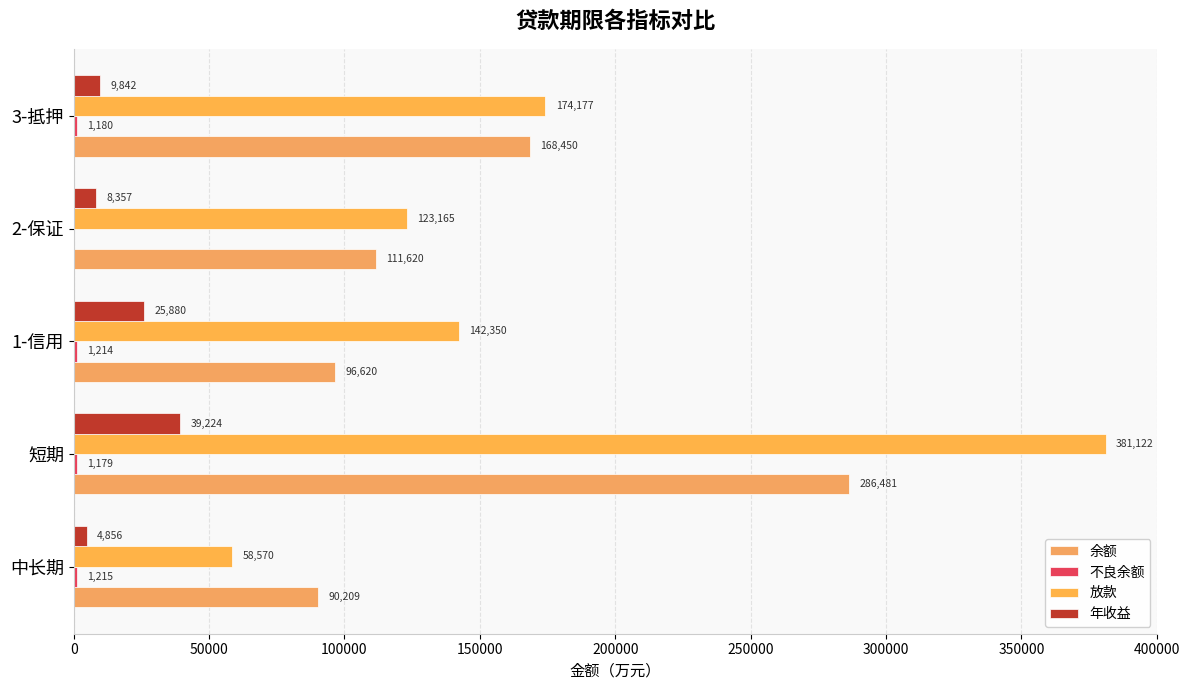

Count the number of data series in this chart.

4